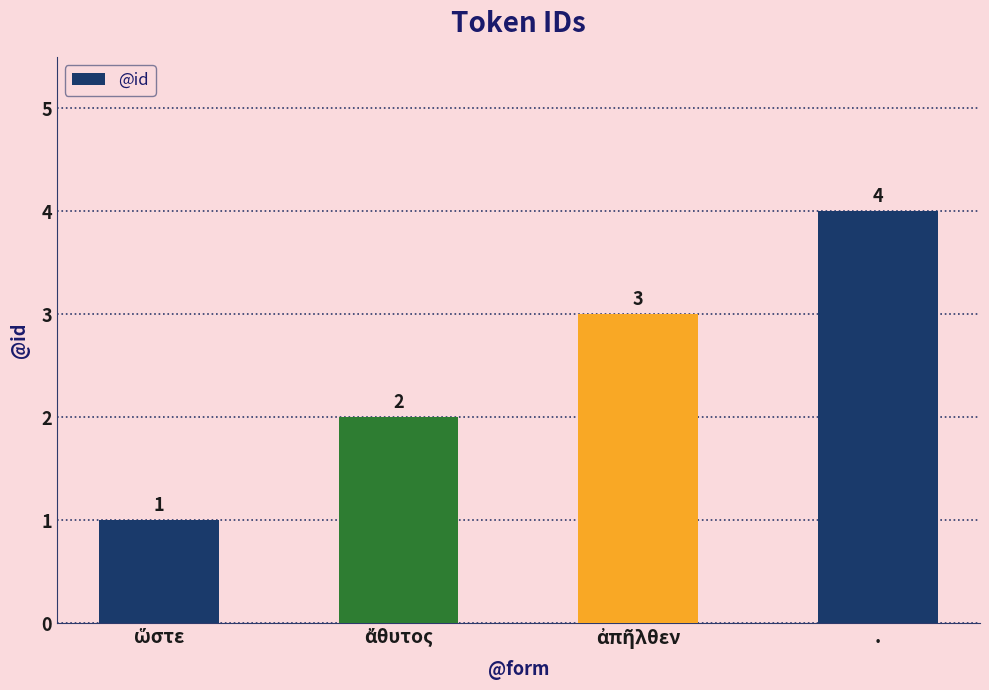

Reading left to right, extract all data points from this chart.

1	2	3	4